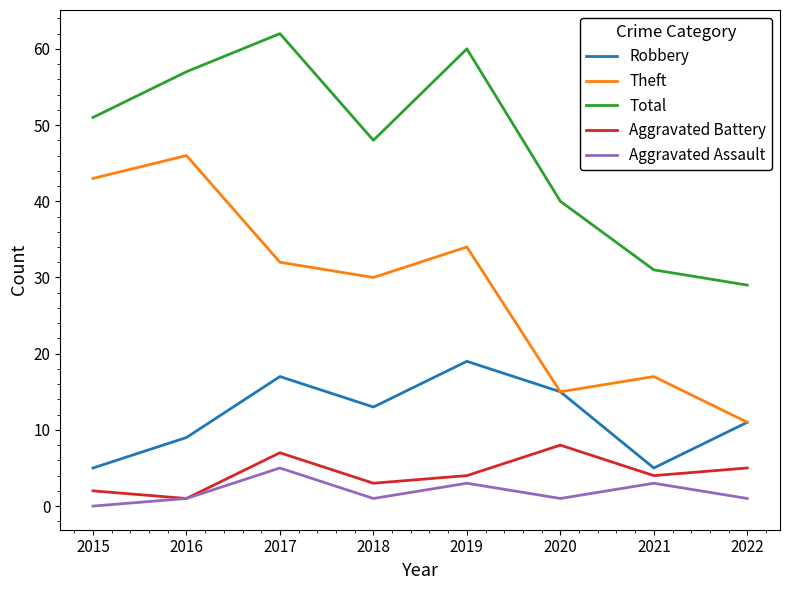

Reading left to right, list all the values displayed in this chart.

Robbery: 2015=5	2016=9	2017=17	2018=13	2019=19	2020=15	2021=5	2022=11
Theft: 2015=43	2016=46	2017=32	2018=30	2019=34	2020=15	2021=17	2022=11
Total: 2015=51	2016=57	2017=62	2018=48	2019=60	2020=40	2021=31	2022=29
Aggravated Battery: 2015=2	2016=1	2017=7	2018=3	2019=4	2020=8	2021=4	2022=5
Aggravated Assault: 2015=0	2016=1	2017=5	2018=1	2019=3	2020=1	2021=3	2022=1